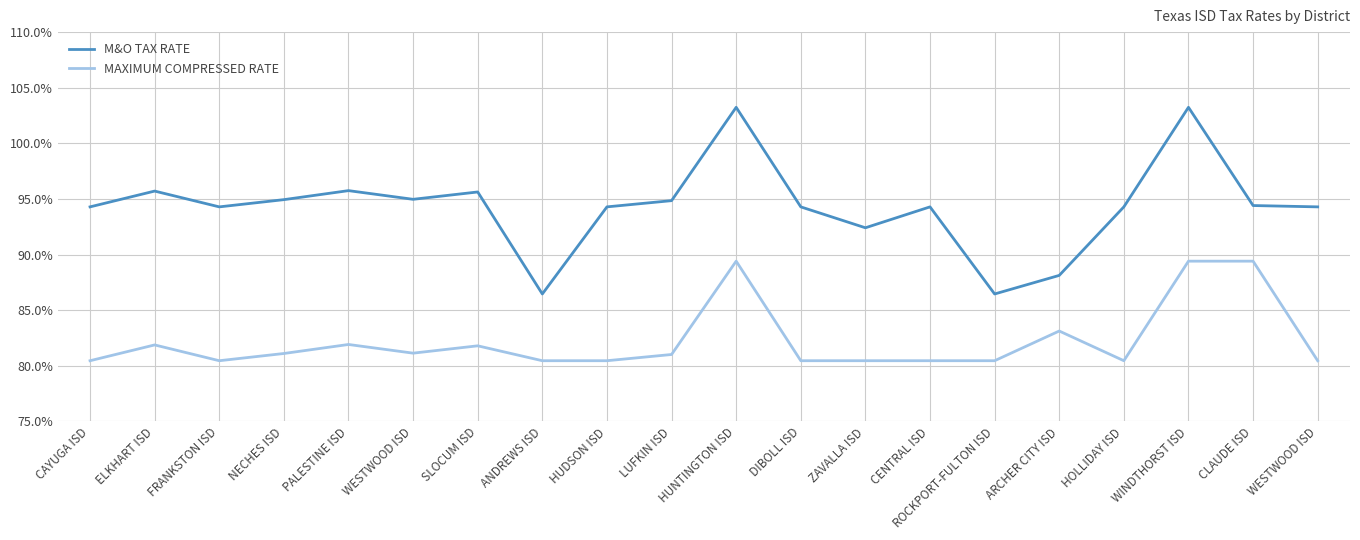

Which series has the largest total across all categories?

M&O TAX RATE